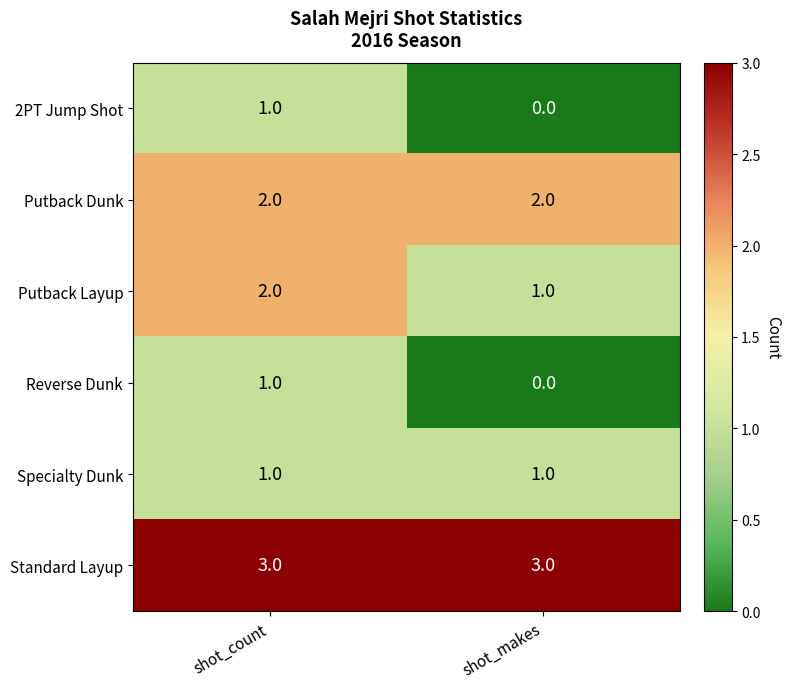

How many categories are shown in the chart?

2